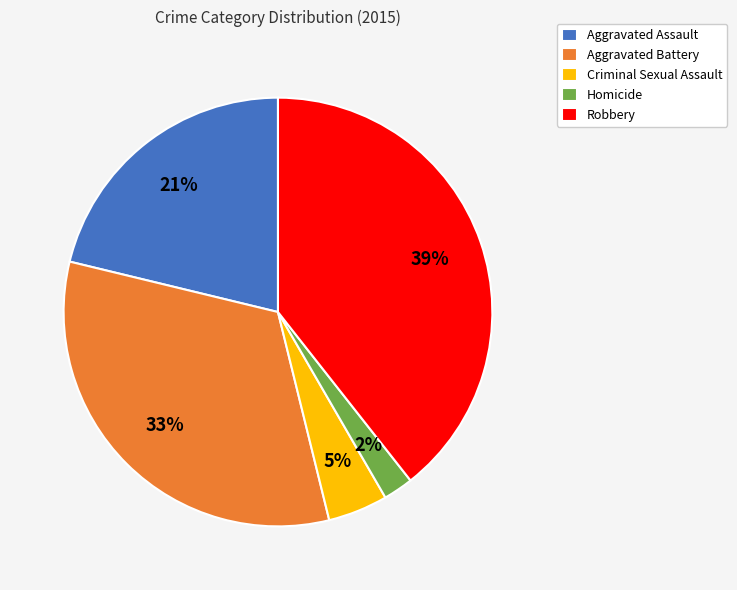

Rank the categories by value from highest to lowest.

Robbery, Aggravated Battery, Aggravated Assault, Criminal Sexual Assault, Homicide